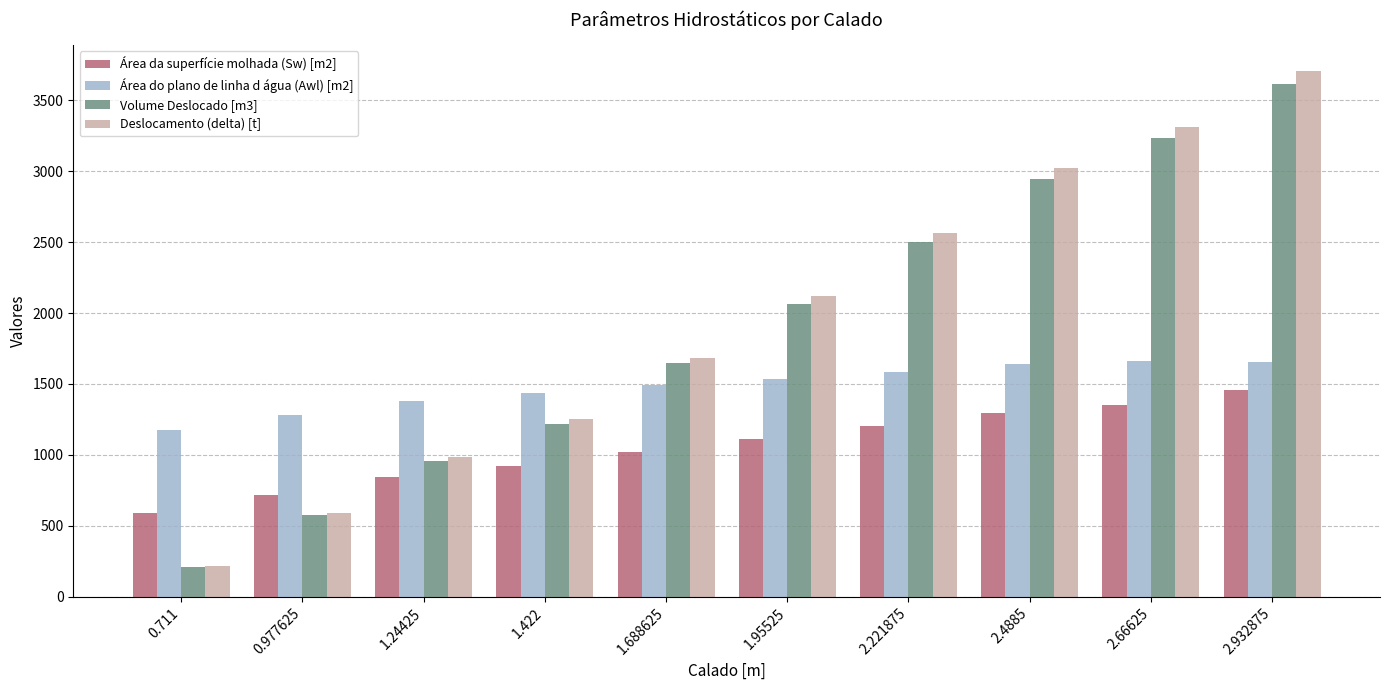

At which label does Volume Deslocado [m3] reach its minimum?

0.711